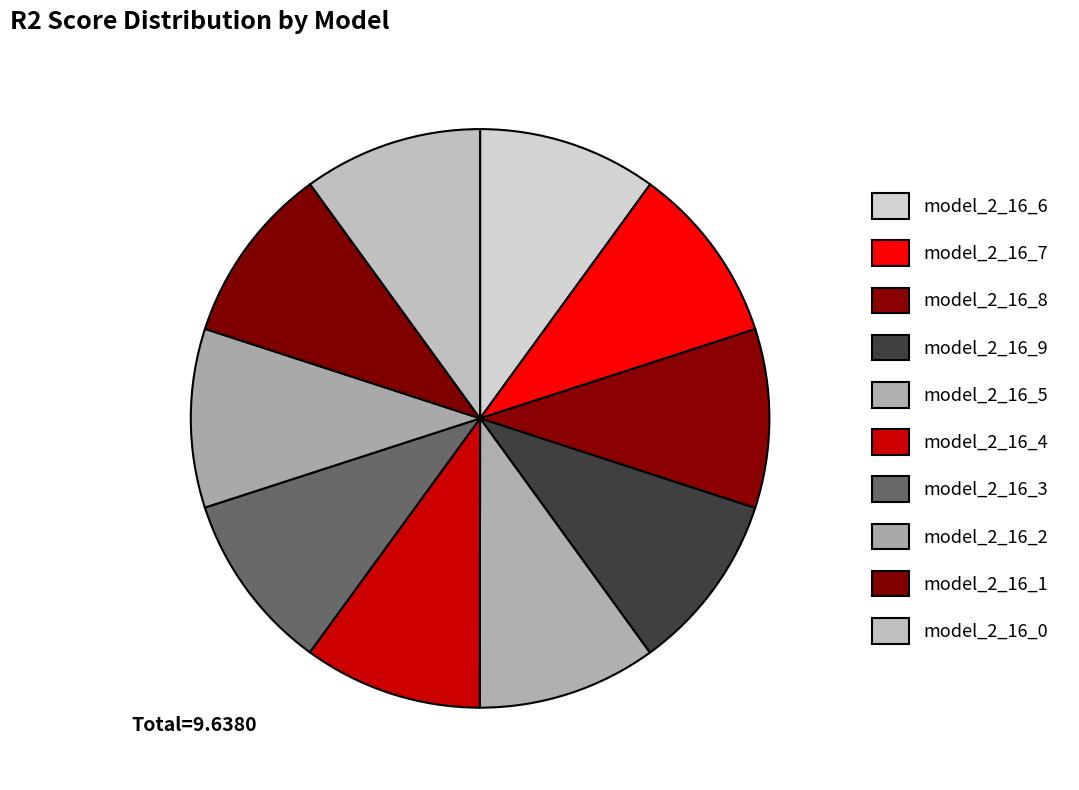

Does model_2_16_9 account for over 50% of the chart?

No